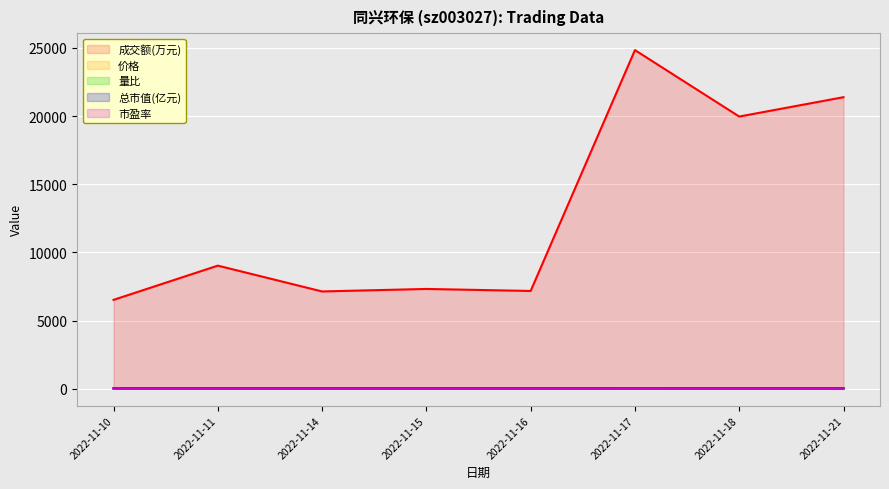

Which series has the widest spread of values?

成交额(万元)